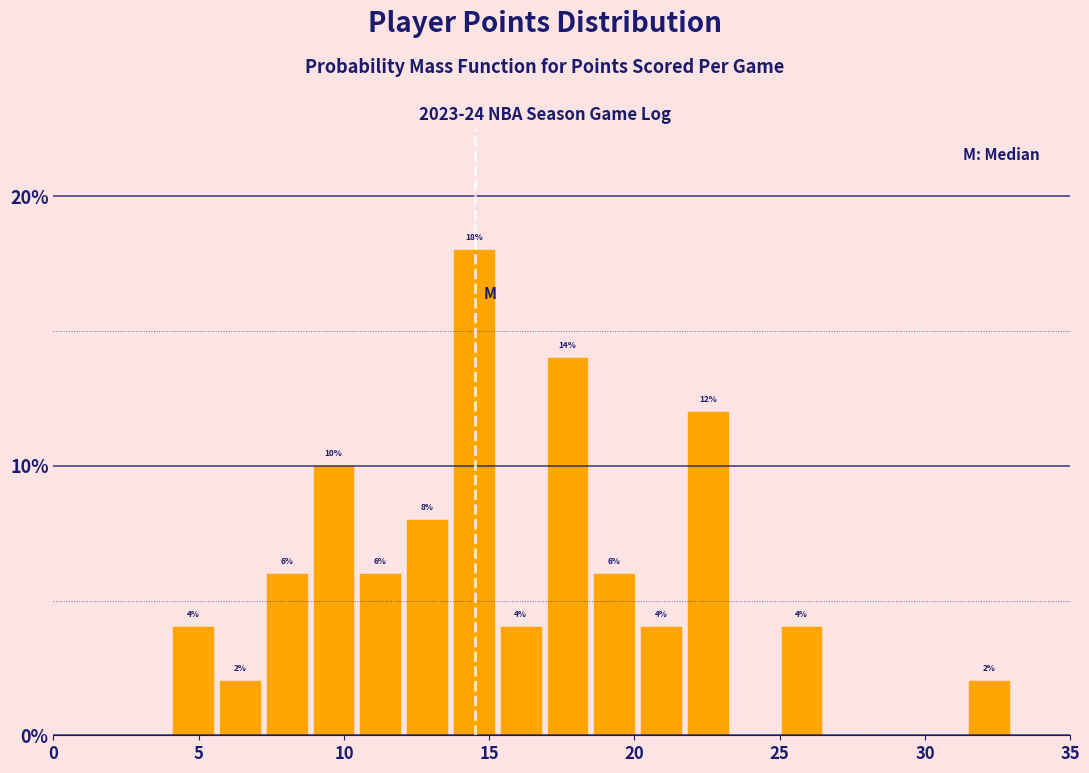

Read against the x-axis, roughly where is the centre of the tallest bar?

14.5